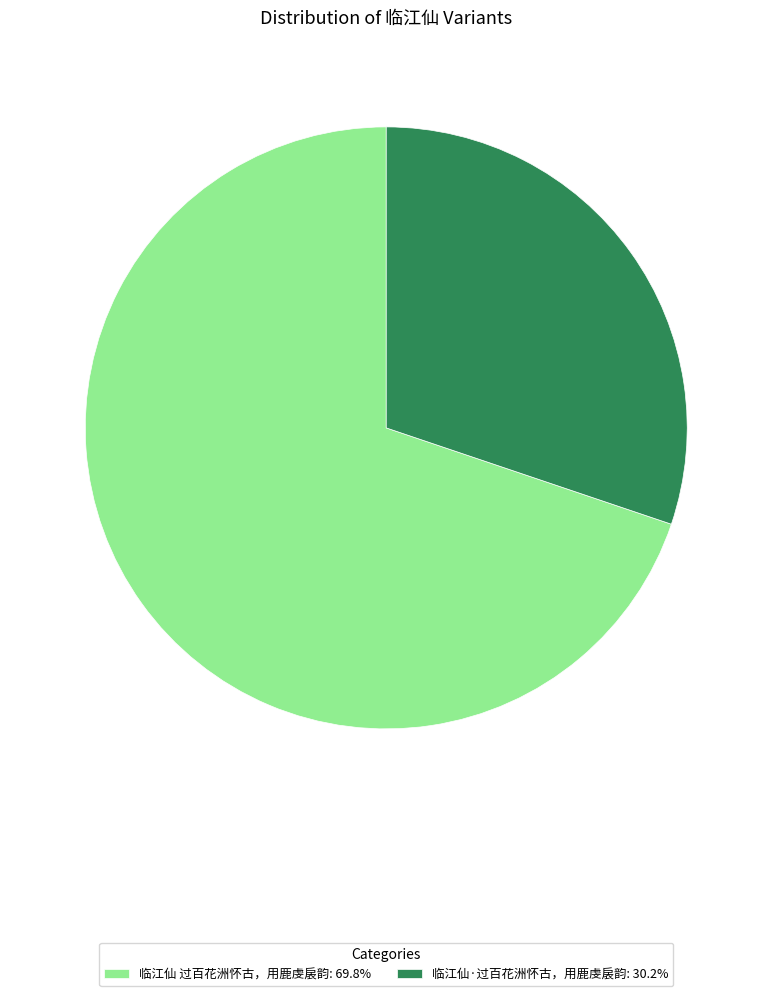

Does 临江仙·过百花洲怀古，用鹿虔扆韵 represent more than half of the total?

No